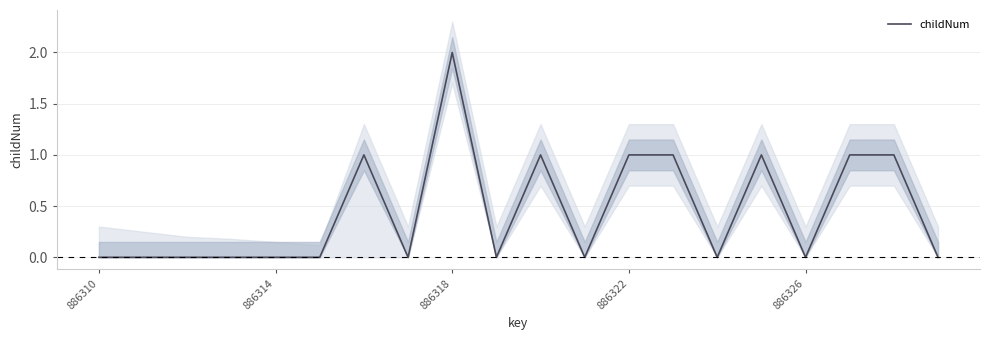

Which category has the highest value in the childNum series?

886318